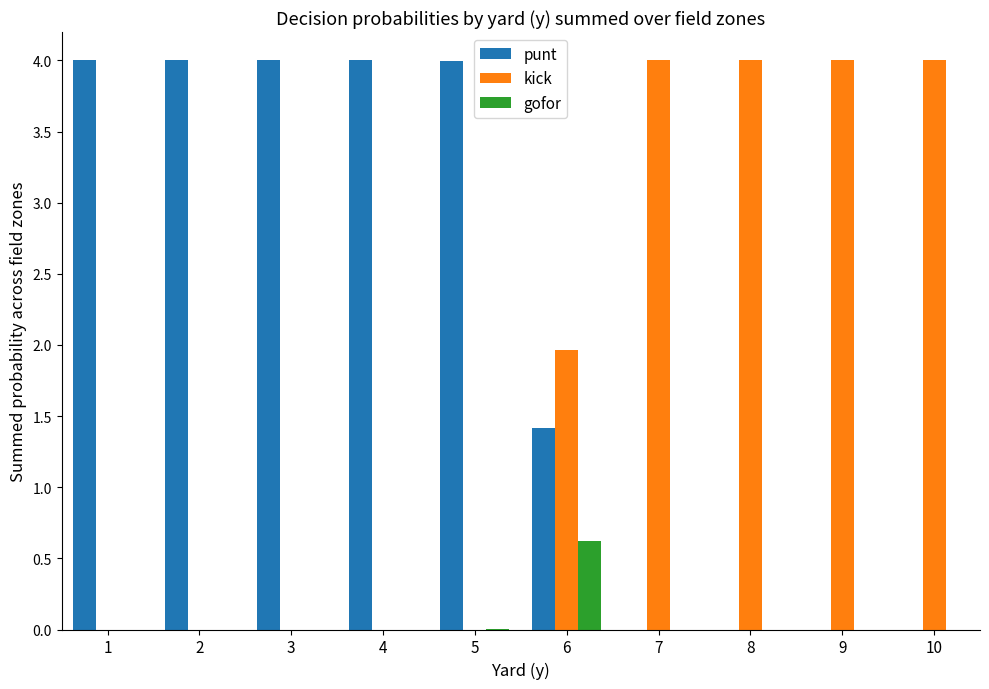

Is the value of punt at 5 greater than the value of kick at 5?

Yes